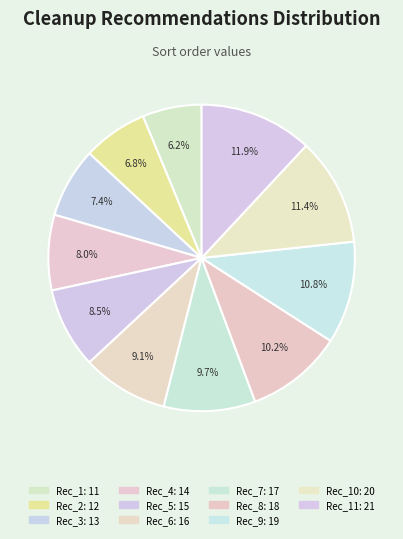

How many segments does this pie chart have?

11